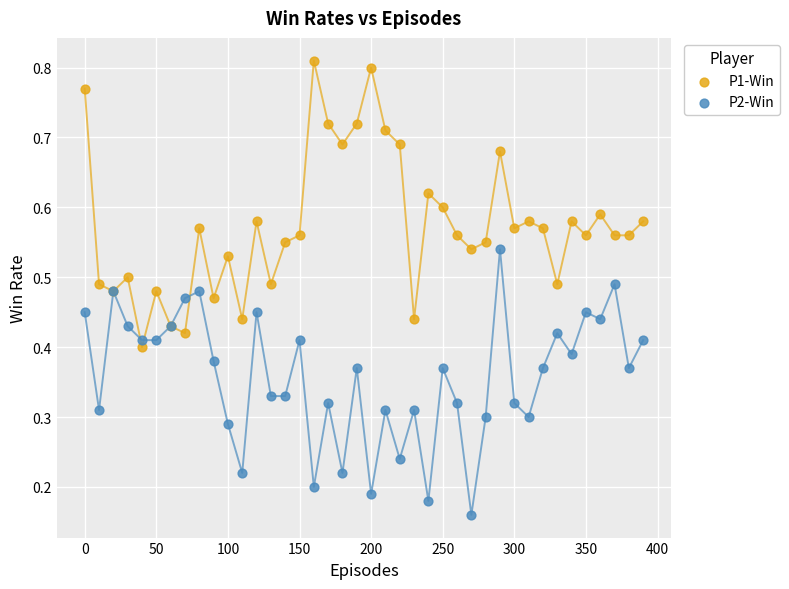

Which series has the largest Y range (max minus min)?

P1-Win